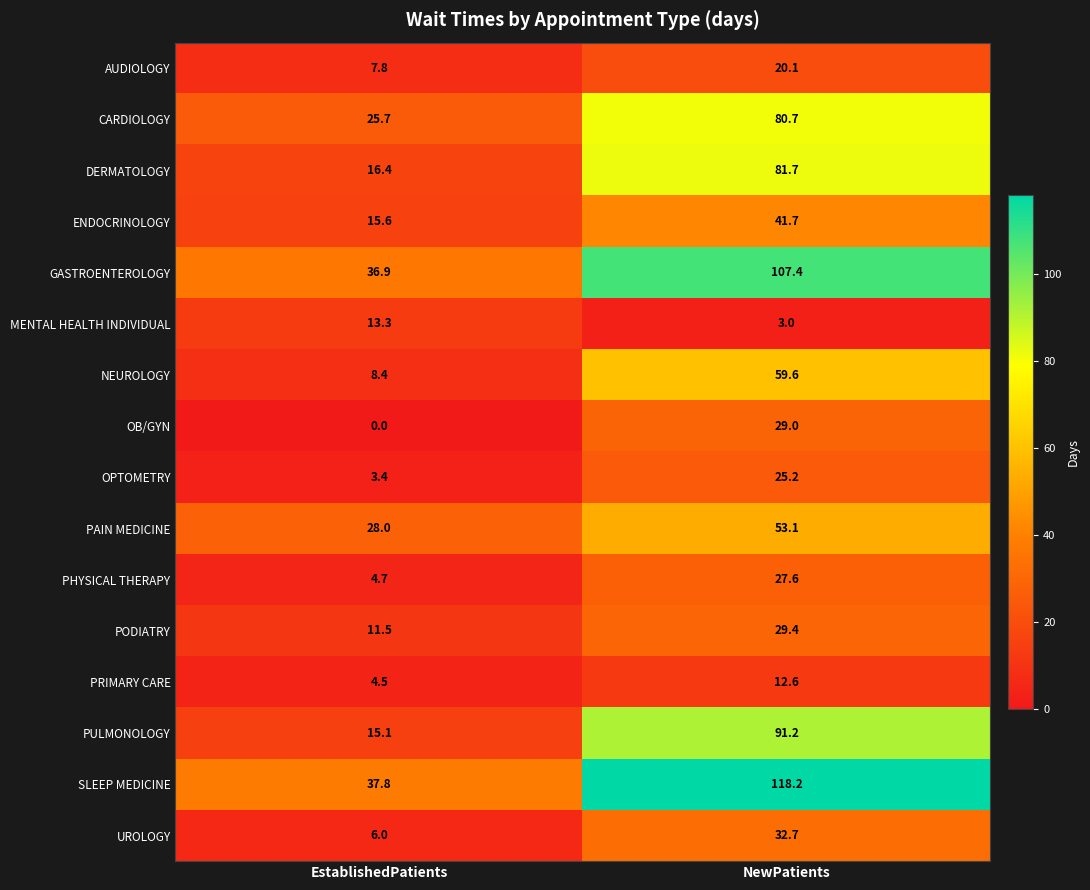

Which label corresponds to the largest value in the chart?

NewPatients